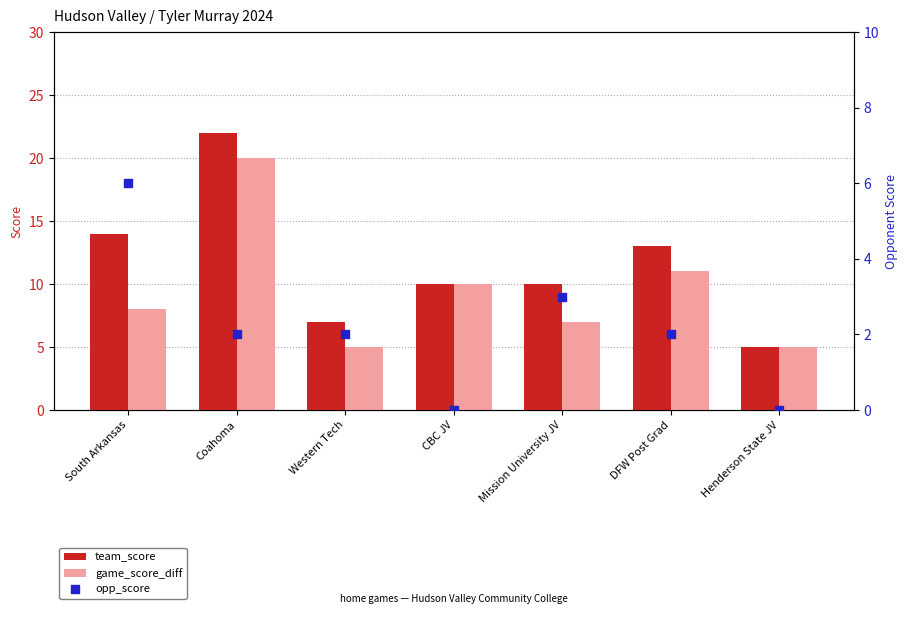

What is the total value across all series at DFW Post Grad?

26